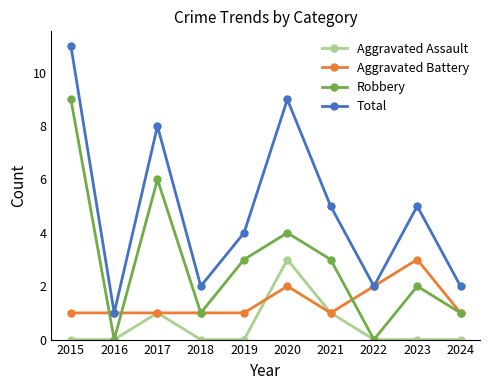

Reading left to right, extract all data points from this chart.

Aggravated Assault: 2015=0	2016=0	2017=1	2018=0	2019=0	2020=3	2021=1	2022=0	2023=0	2024=0
Aggravated Battery: 2015=1	2016=1	2017=1	2018=1	2019=1	2020=2	2021=1	2022=2	2023=3	2024=1
Robbery: 2015=9	2016=0	2017=6	2018=1	2019=3	2020=4	2021=3	2022=0	2023=2	2024=1
Total: 2015=11	2016=1	2017=8	2018=2	2019=4	2020=9	2021=5	2022=2	2023=5	2024=2